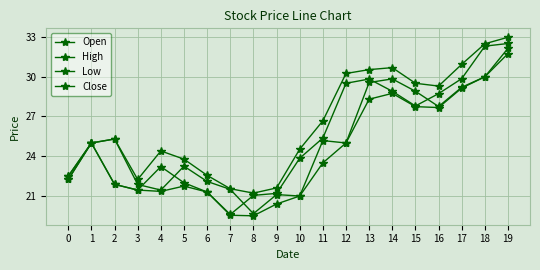

The Low series shows 14.1 at 4. True or false?

False